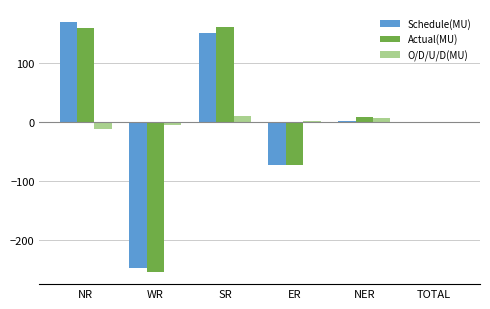

Is the value of O/D/U/D(MU) at NR greater than the value of Schedule(MU) at ER?

Yes